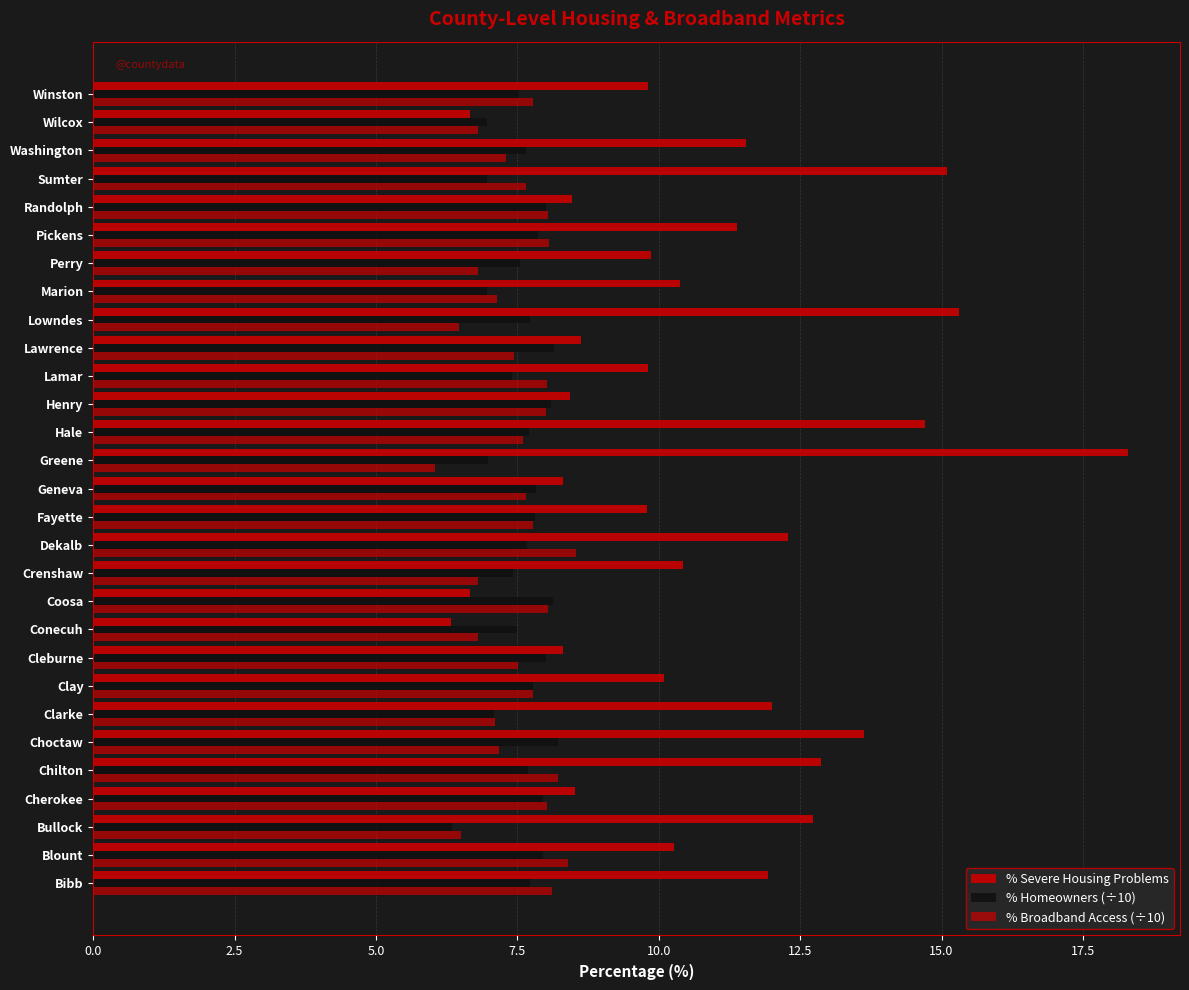

Which series has the widest spread of values?

% Severe Housing Problems